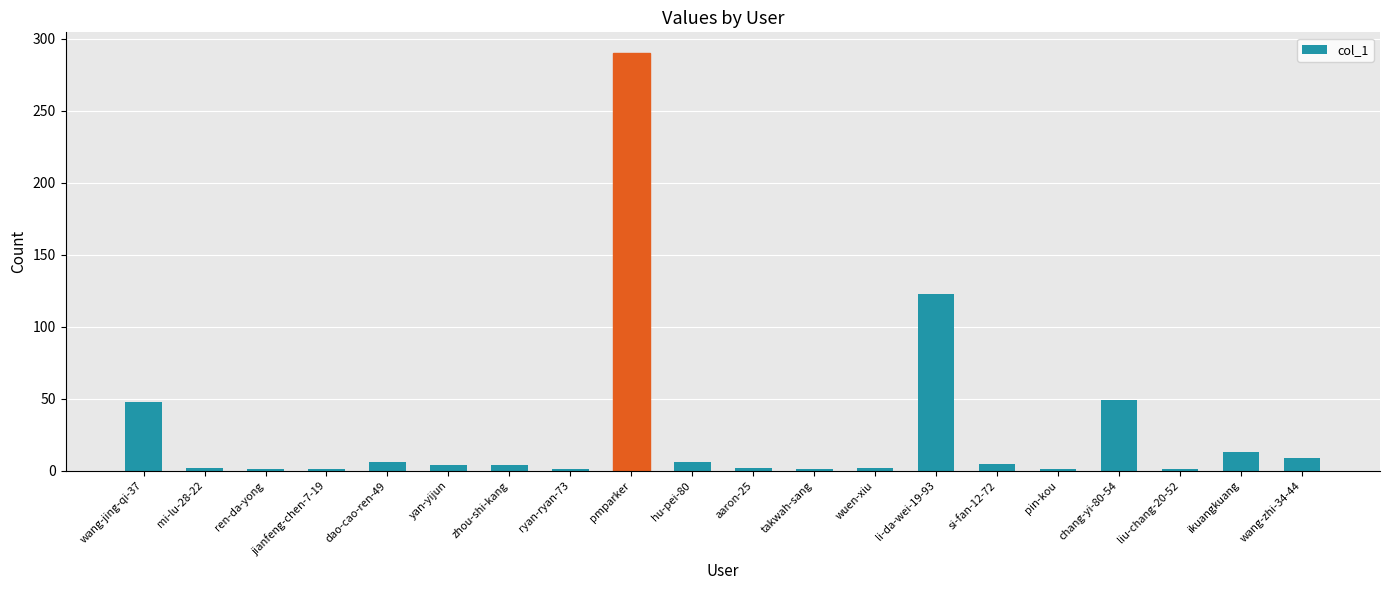

Is it true that the value at pmparker is 104?

False